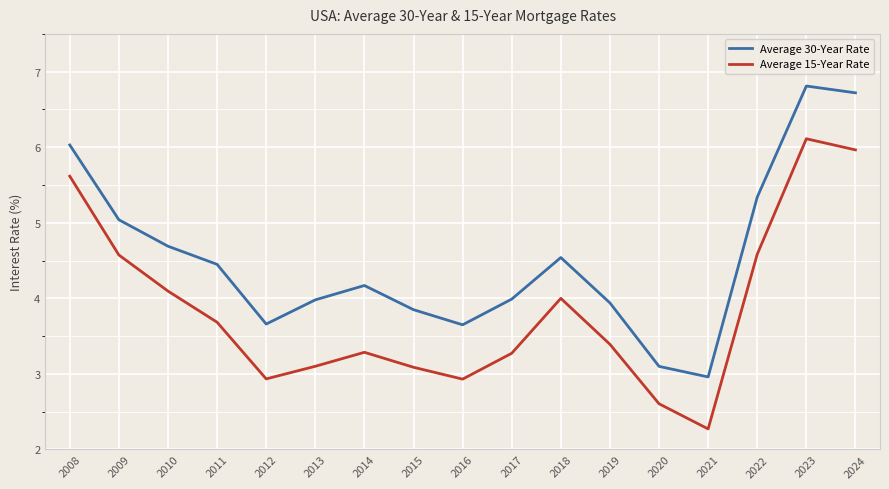

What is the spread (max minus min) of values at 2011?

0.8